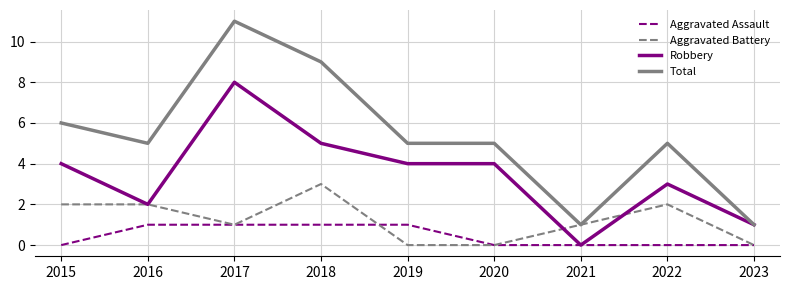

At 2015, list the series in order from largest to smallest.

Total, Robbery, Aggravated Battery, Aggravated Assault